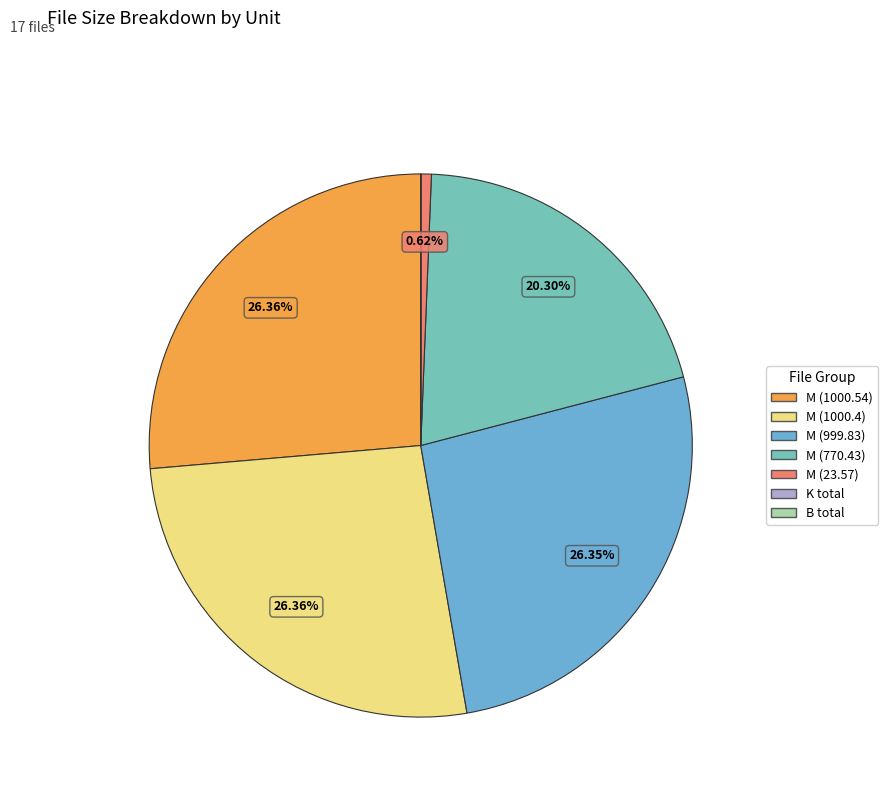

Do M (23.57) and M (999.83) together represent more than half of the pie?

No